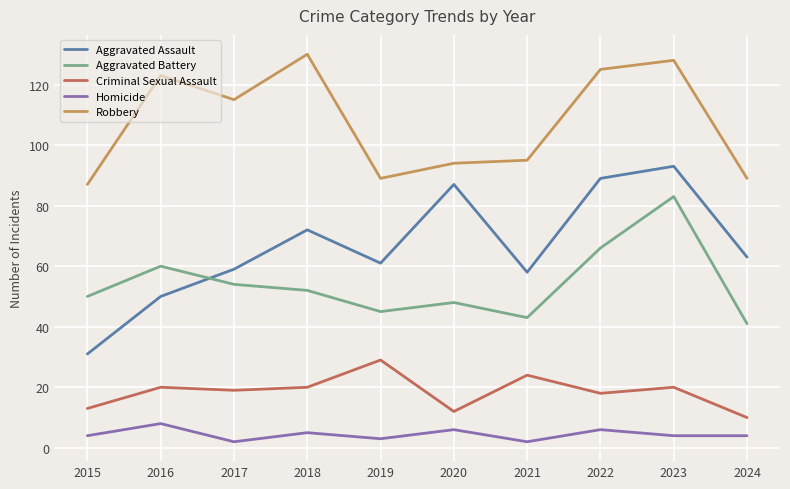

At 2017, list the series in order from largest to smallest.

Robbery, Aggravated Assault, Aggravated Battery, Criminal Sexual Assault, Homicide